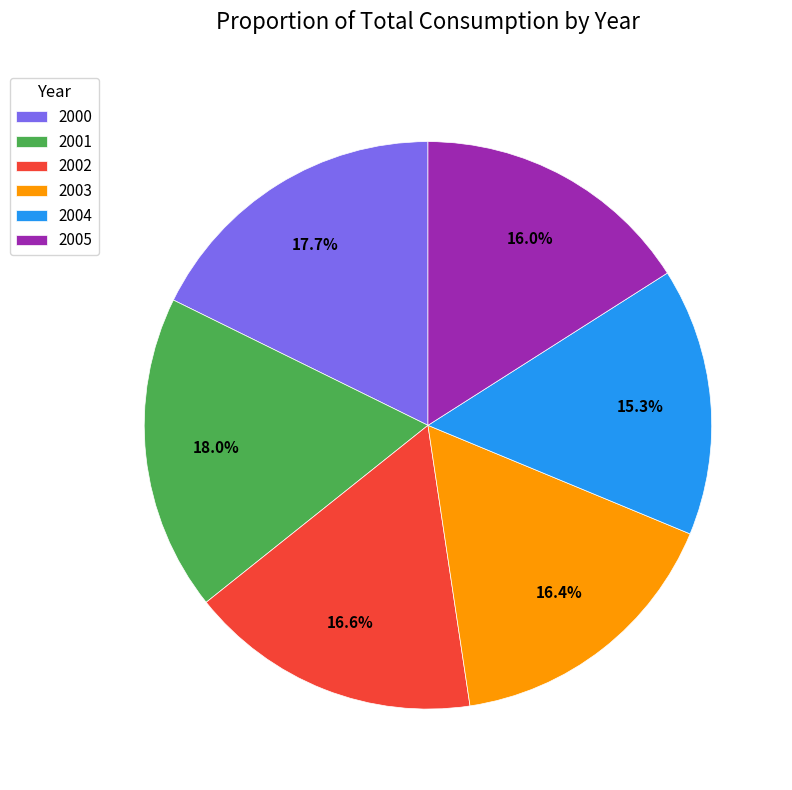

Is there a majority slice in this chart?

No